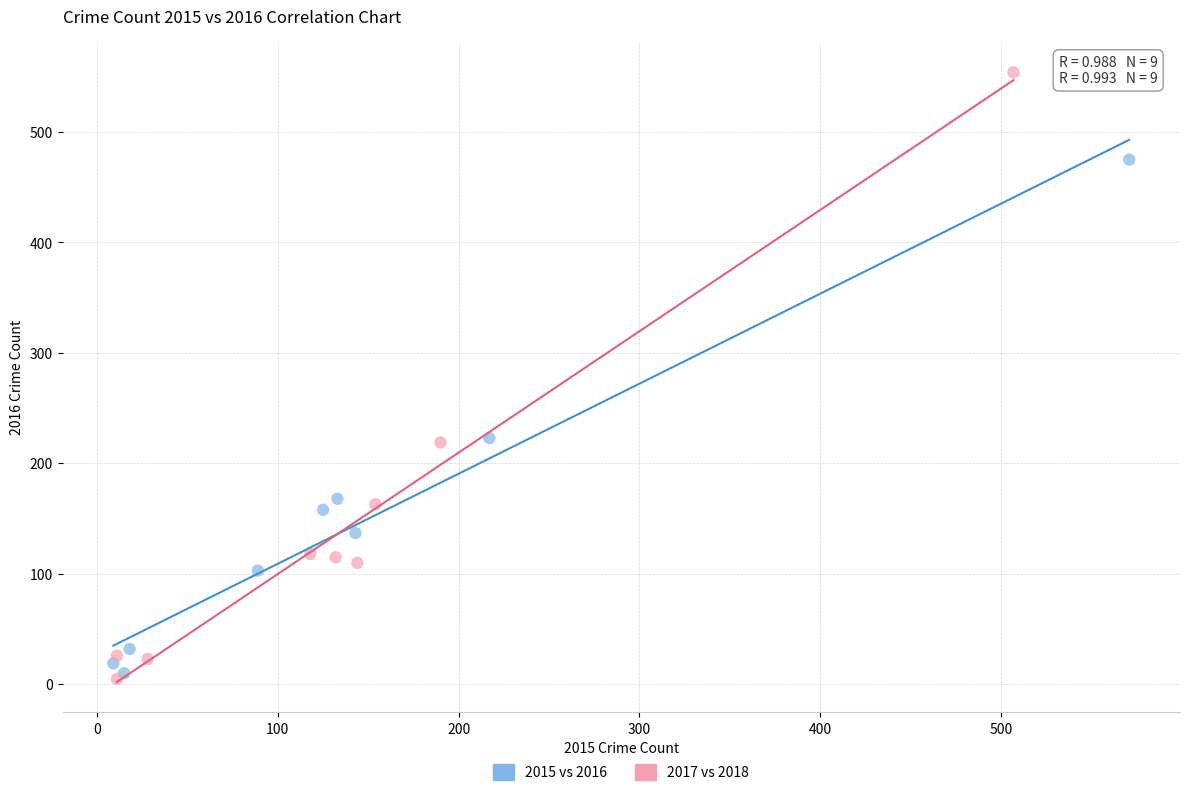

Which series has the largest Y range (max minus min)?

2017 vs 2018